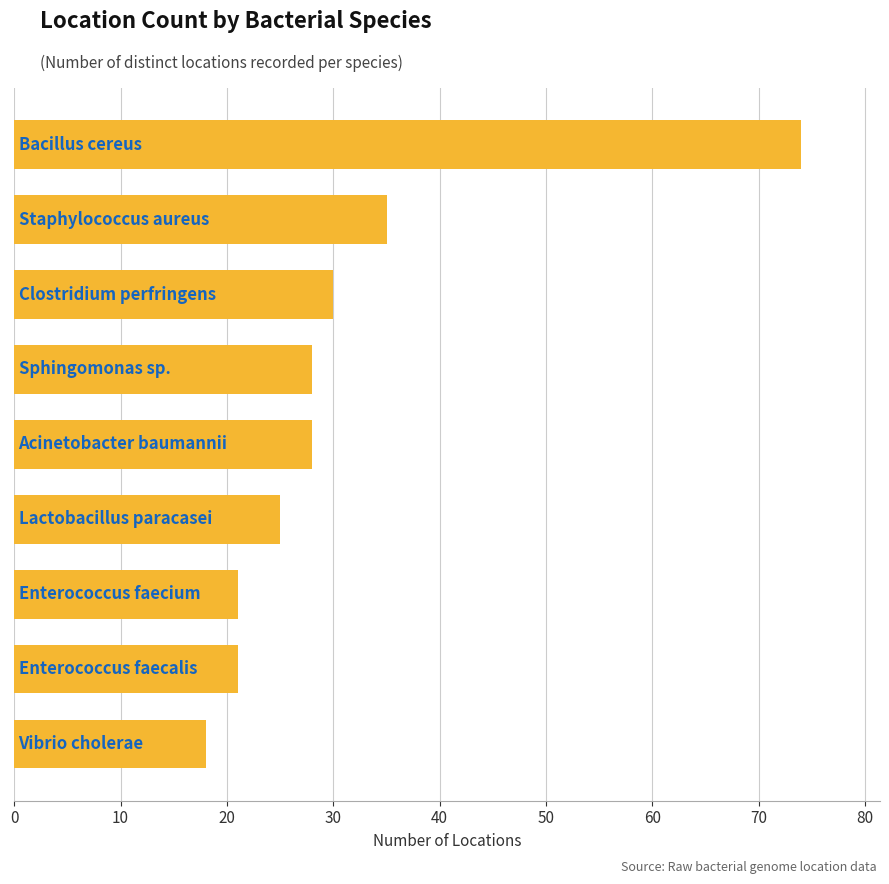

How many values are below 28?

4